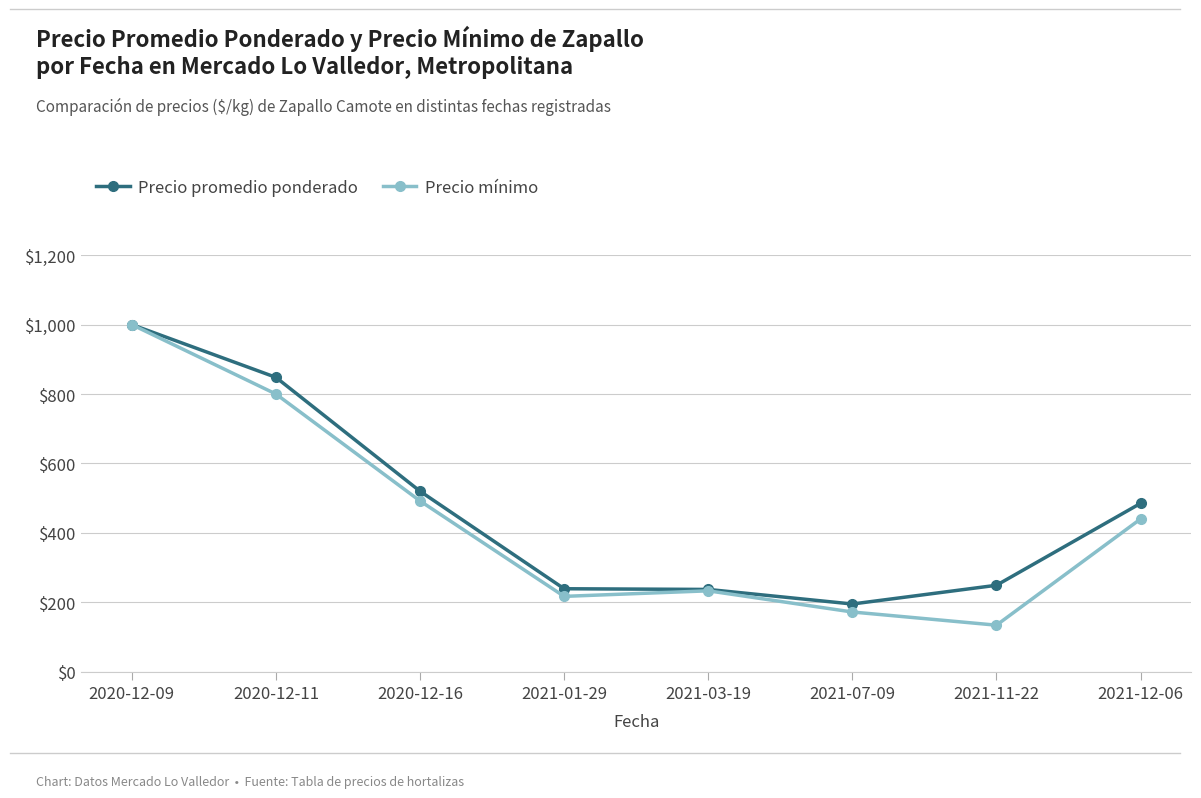

Rank the categories by Precio mínimo value from lowest to highest.

2021-11-22, 2021-07-09, 2021-01-29, 2021-03-19, 2021-12-06, 2020-12-16, 2020-12-11, 2020-12-09